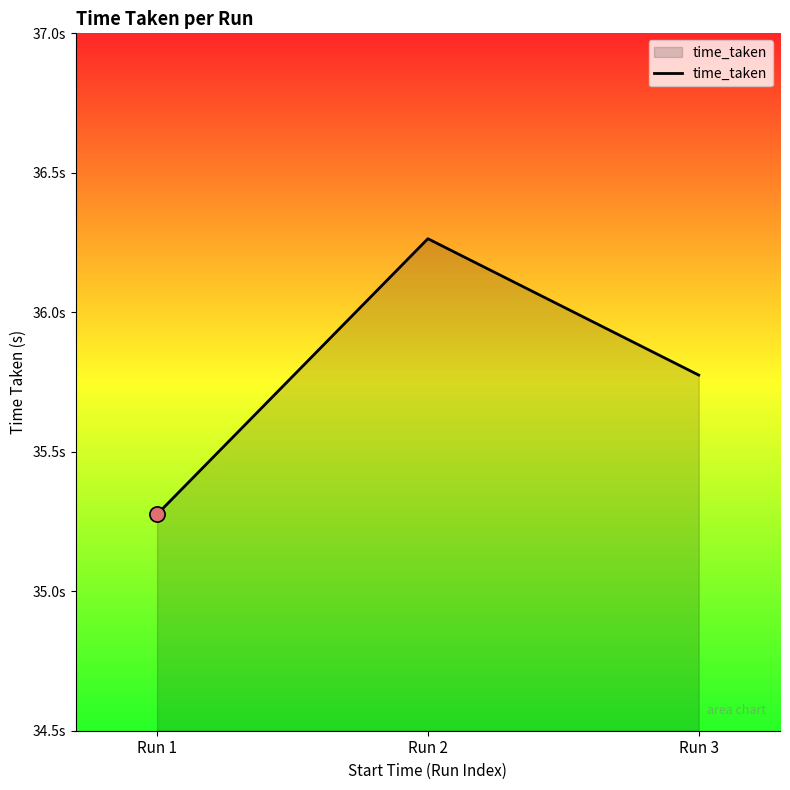

What is the change in value from Run 1 to Run 3?

+0.5